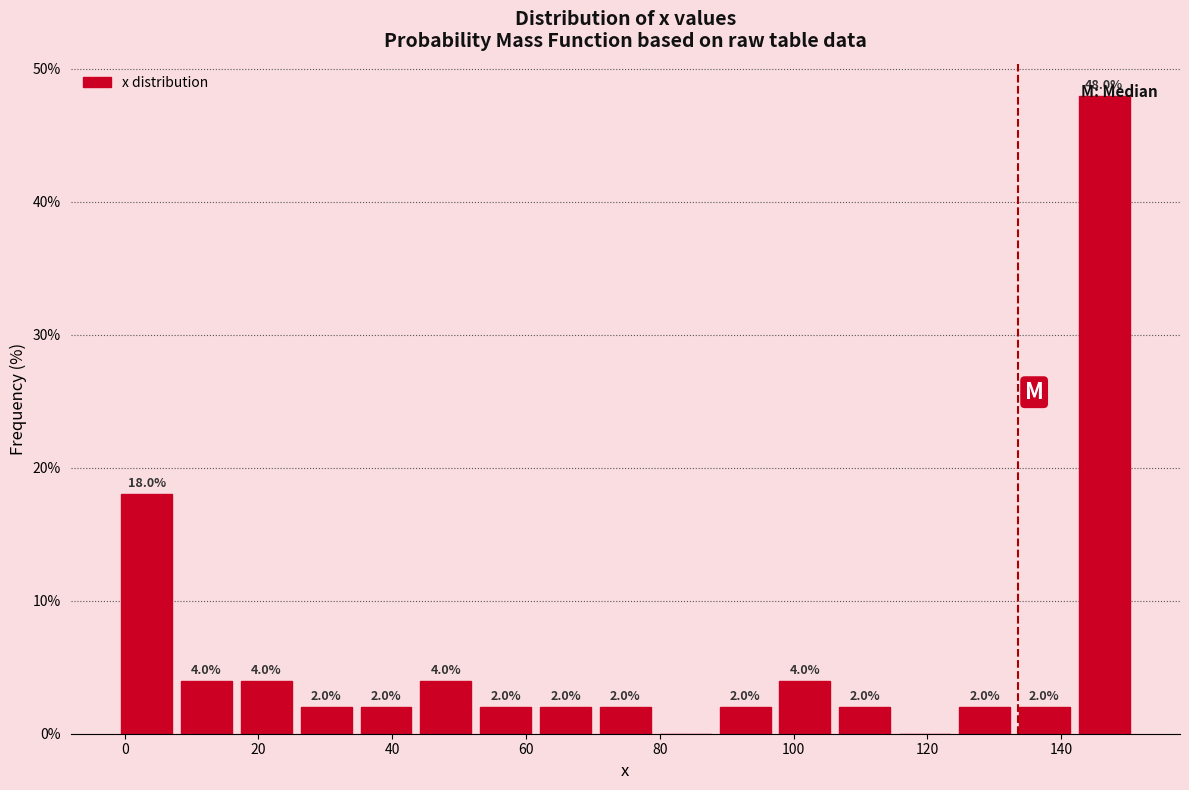

Which range on the x-axis has the tallest bar?

142 to 150